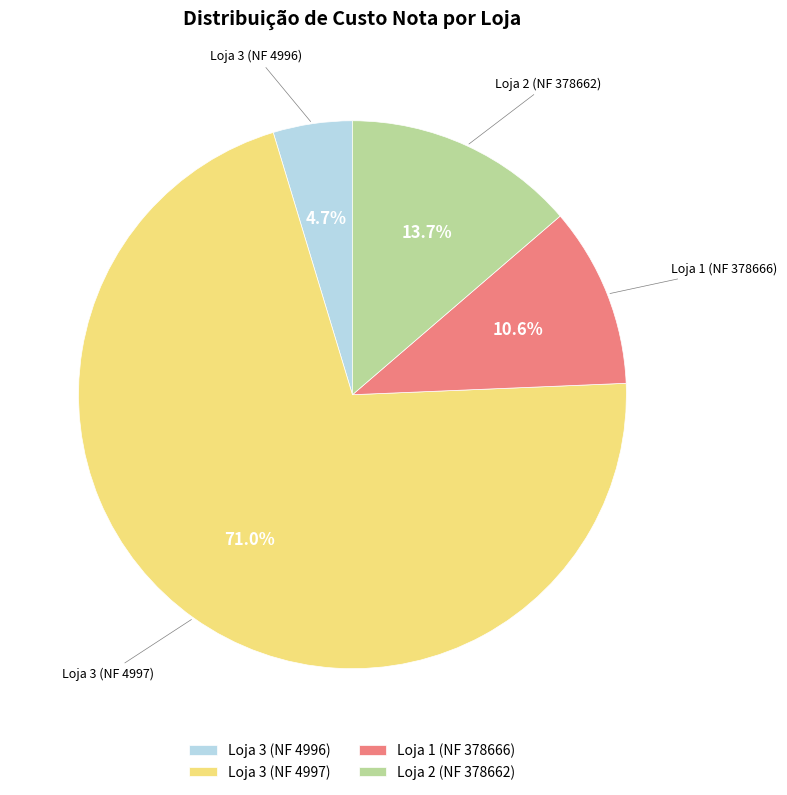

Rank the categories by value from highest to lowest.

Loja 3 (NF 4997), Loja 2 (NF 378662), Loja 1 (NF 378666), Loja 3 (NF 4996)